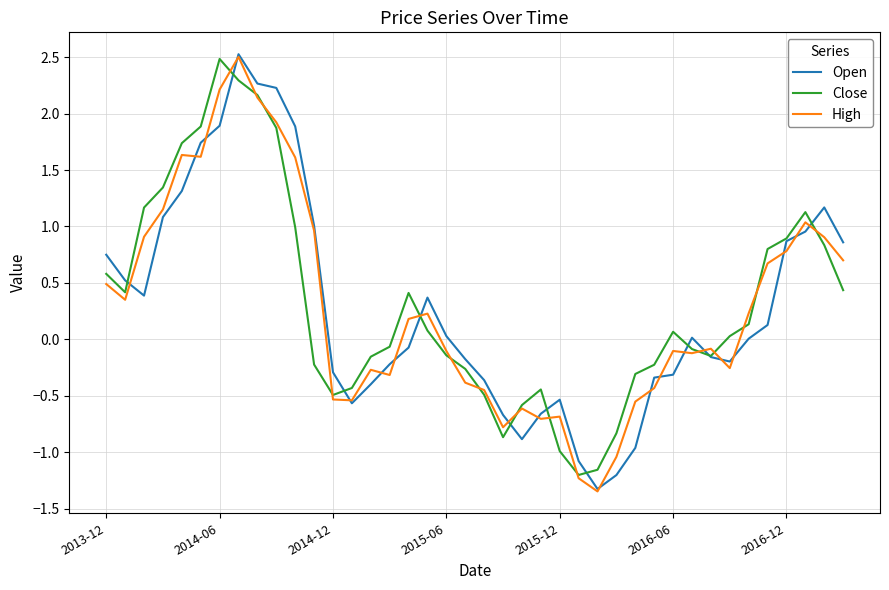

Reading left to right, transcribe all the data shown in this chart.

Open: 0.7	0.5	0.4	1.1	1.3	1.7	1.9	2.5	2.3	2.2	1.9	1.0	-0.3	-0.6	-0.4	-0.2	-0.1	0.4	0.0	-0.2	-0.4	-0.7	-0.9	-0.7	-0.5	-1.1	-1.3	-1.2	-1.0	-0.3	-0.3	0.0	-0.2	-0.2	0.0	0.1	0.9	1.0	1.2	0.9
Close: 0.6	0.4	1.2	1.3	1.7	1.9	2.5	2.3	2.2	1.9	1.0	-0.2	-0.5	-0.4	-0.2	-0.1	0.4	0.1	-0.1	-0.3	-0.5	-0.9	-0.6	-0.4	-1.0	-1.2	-1.2	-0.8	-0.3	-0.2	0.1	-0.1	-0.1	0.0	0.1	0.8	0.9	1.1	0.8	0.4
High: 0.5	0.4	0.9	1.2	1.6	1.6	2.2	2.5	2.1	1.9	1.6	1.0	-0.5	-0.5	-0.3	-0.3	0.2	0.2	-0.1	-0.4	-0.4	-0.8	-0.6	-0.7	-0.7	-1.2	-1.3	-1.0	-0.6	-0.4	-0.1	-0.1	-0.1	-0.3	0.2	0.7	0.8	1.0	0.9	0.7